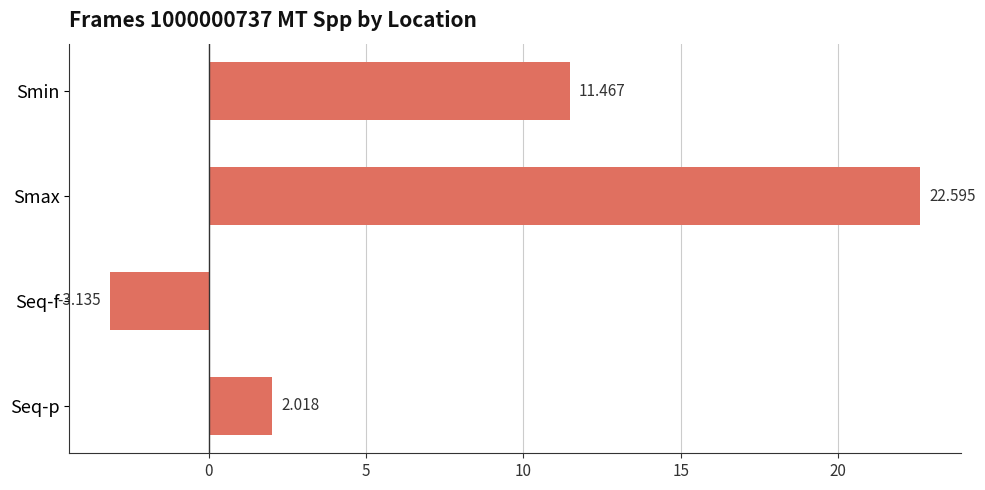

Which has a higher value, Seq-f or Seq-p?

Seq-p